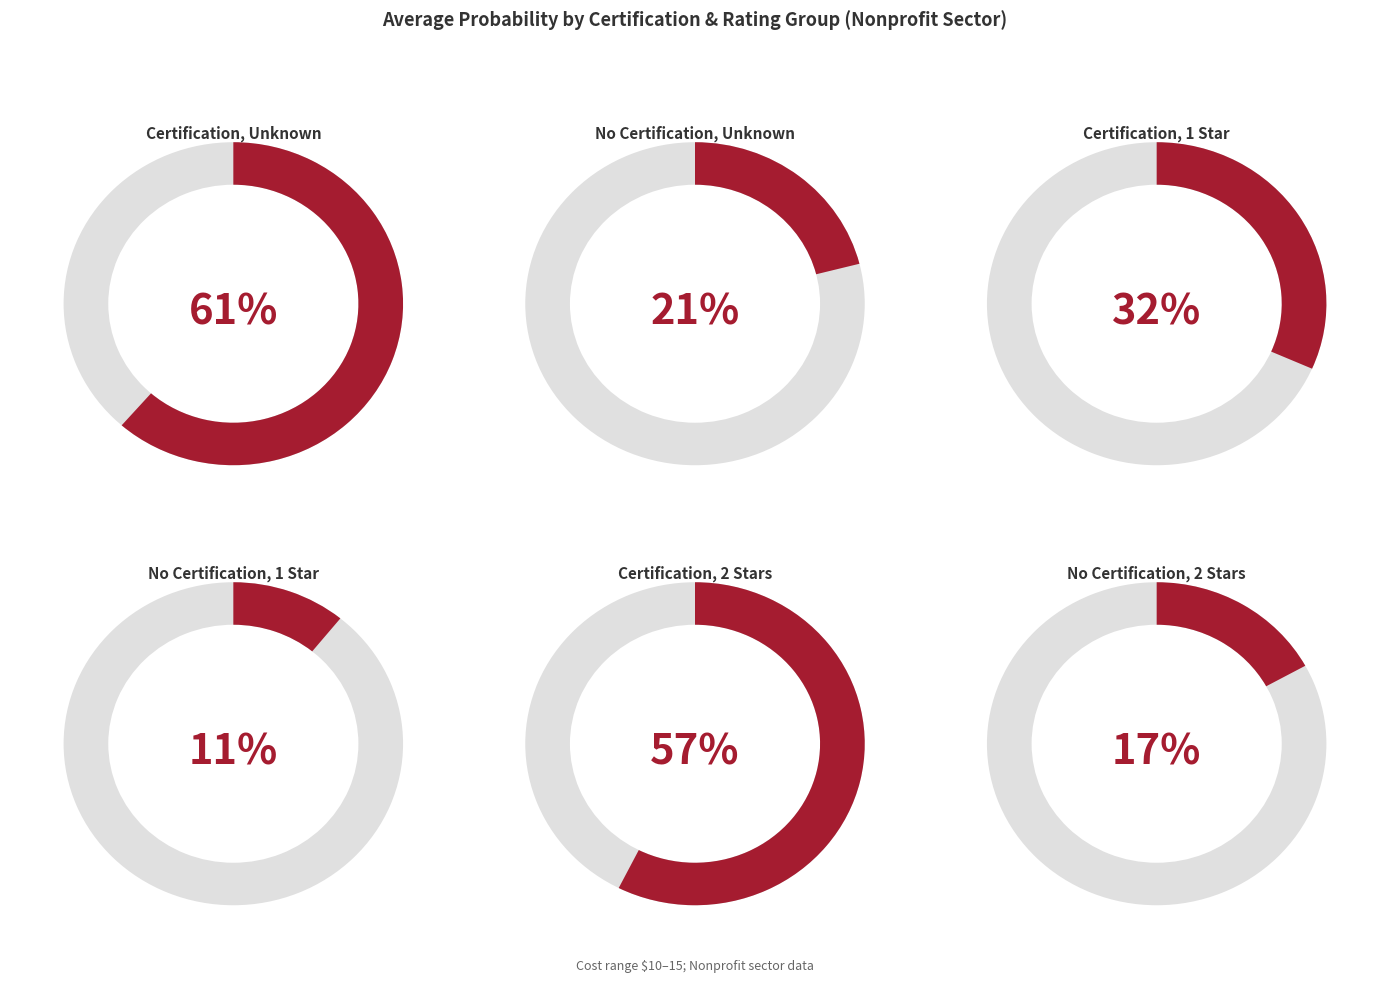

Is 10 the majority of the pie?

No